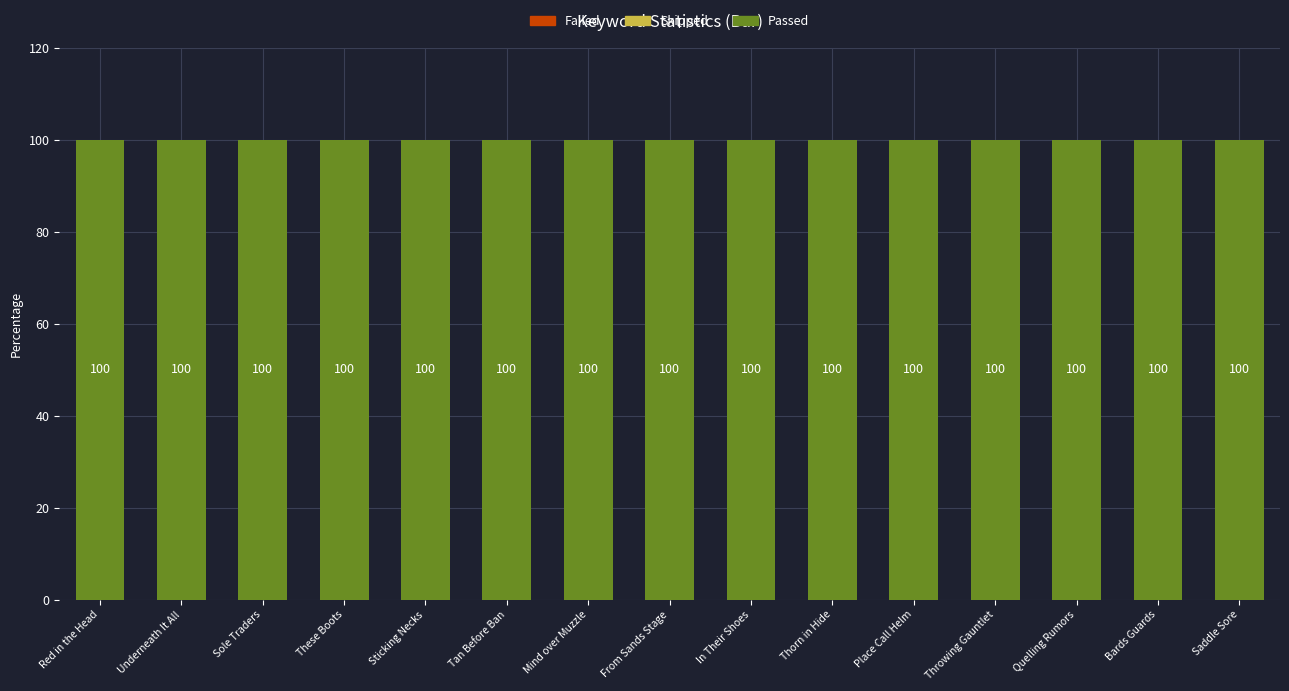

At which category is the sum across all series the highest?

Red in the Head